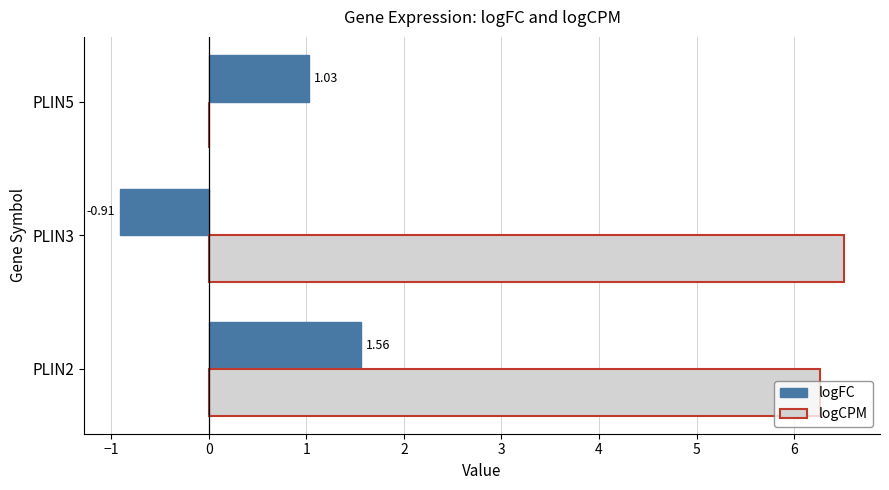

What is the sum of the logFC values at PLIN3 and PLIN2?

0.7